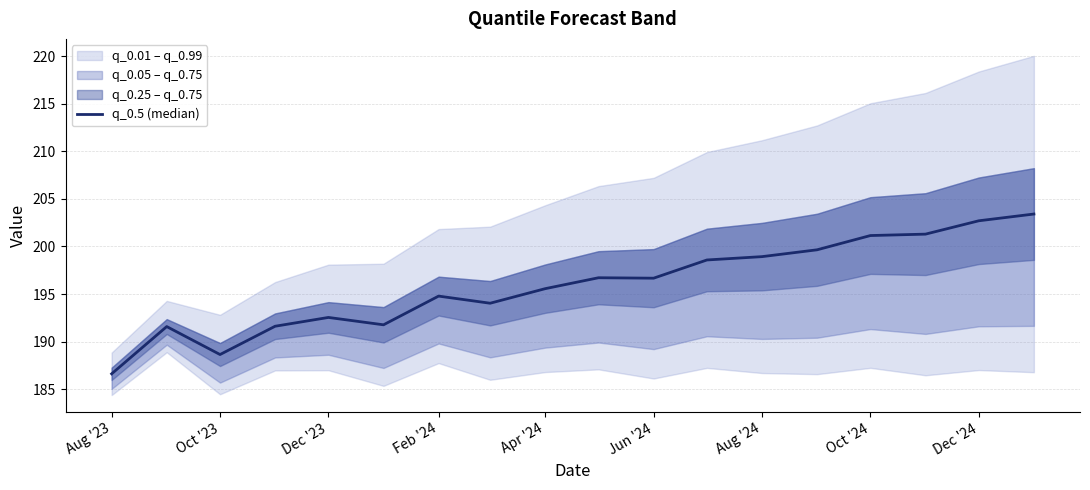

True or false: there are more than 0 points higher than both neighbors.

True